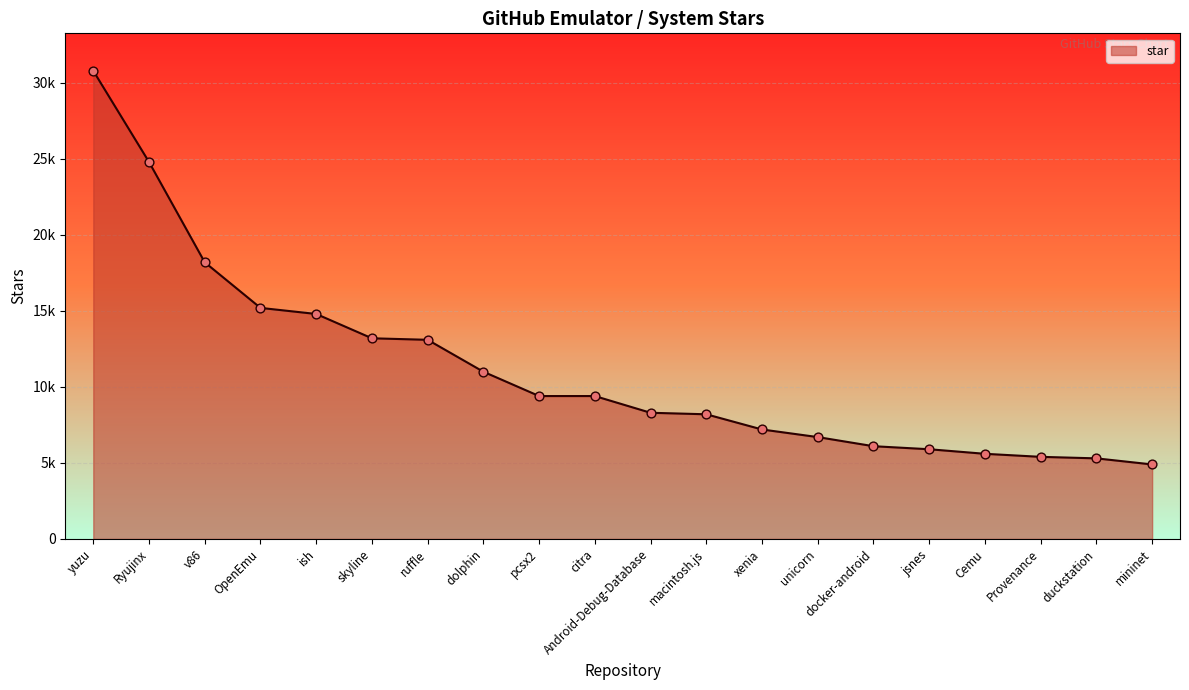

Approximately how many times larger is the value at Ryujinx compared to OpenEmu?

1.6